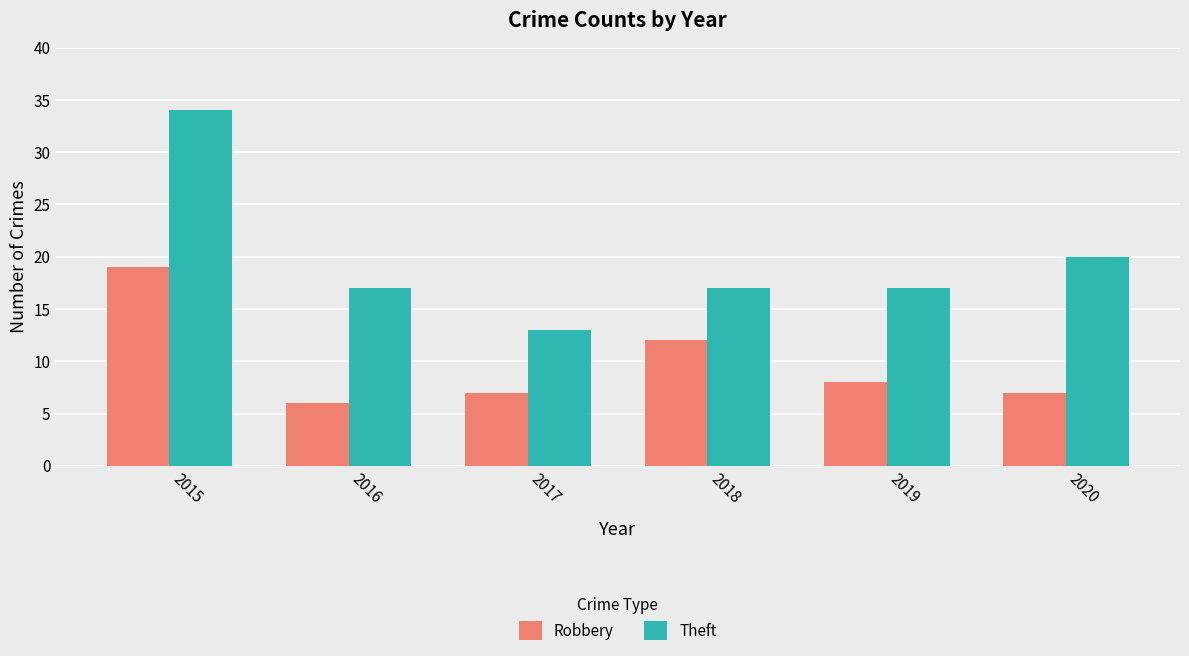

Reading right to left, extract all data points from this chart.

Robbery: 2020=7	2019=8	2018=12	2017=7	2016=6	2015=19
Theft: 2020=20	2019=17	2018=17	2017=13	2016=17	2015=34